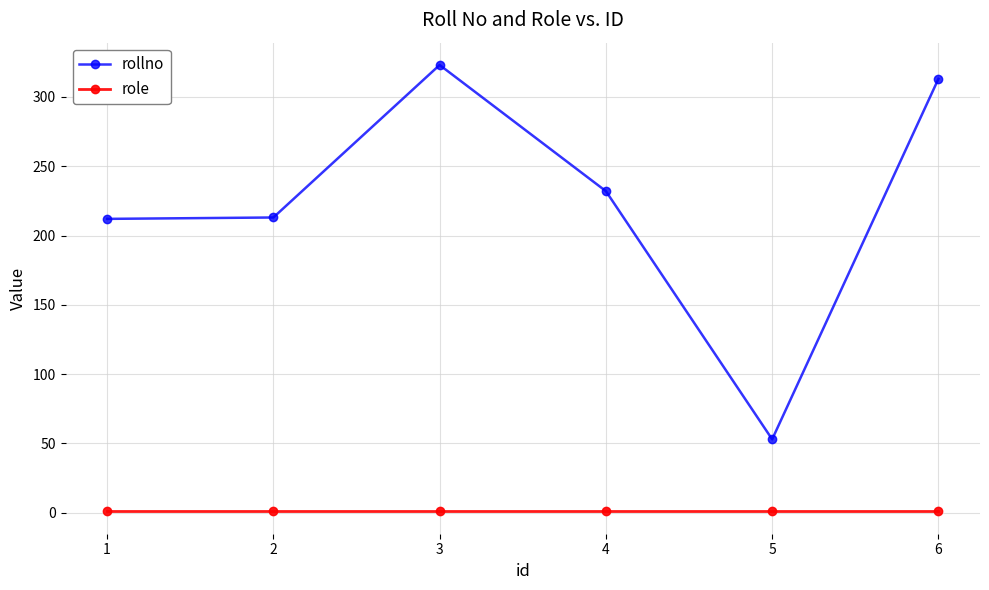

Which series has the widest spread of values?

rollno